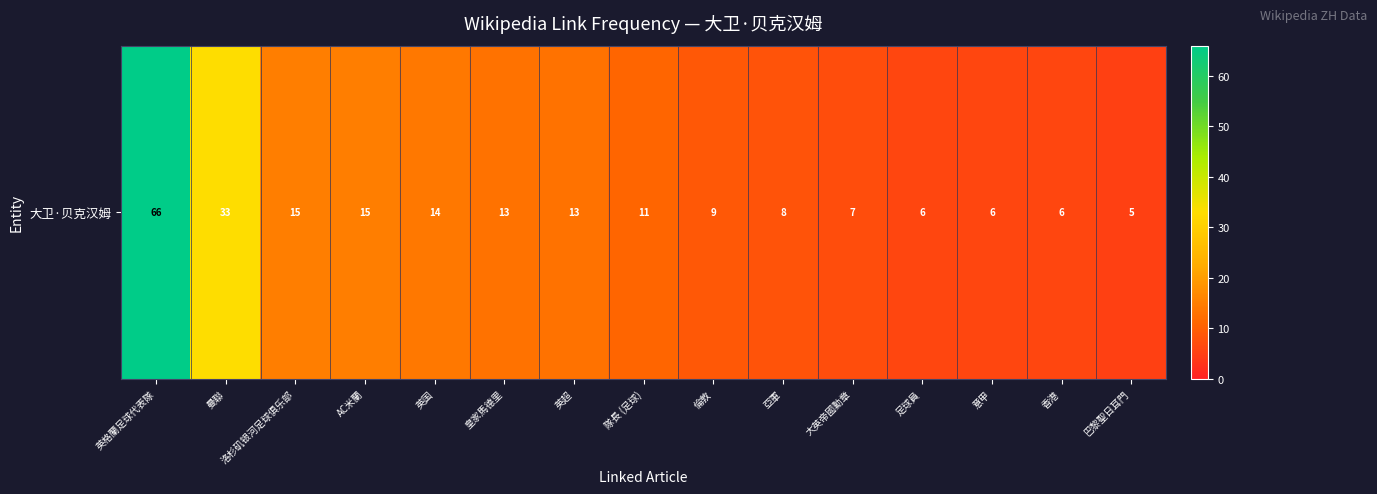

What is the ratio of the value at 香港 to the value at 意甲?

1.0